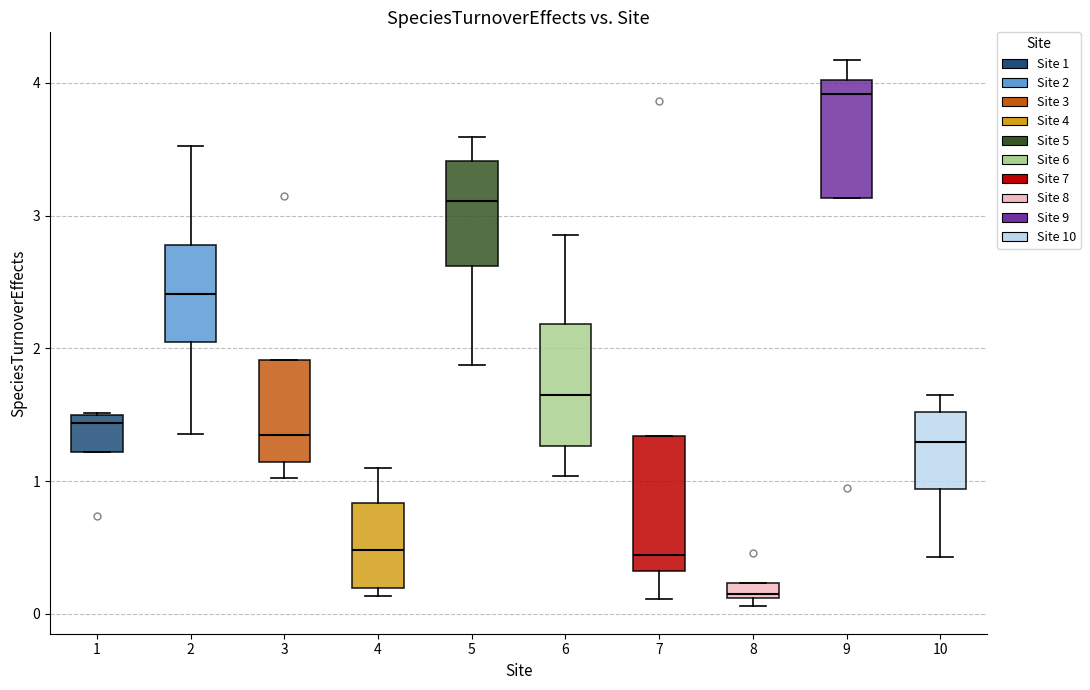

Which box's median line is the highest?

9